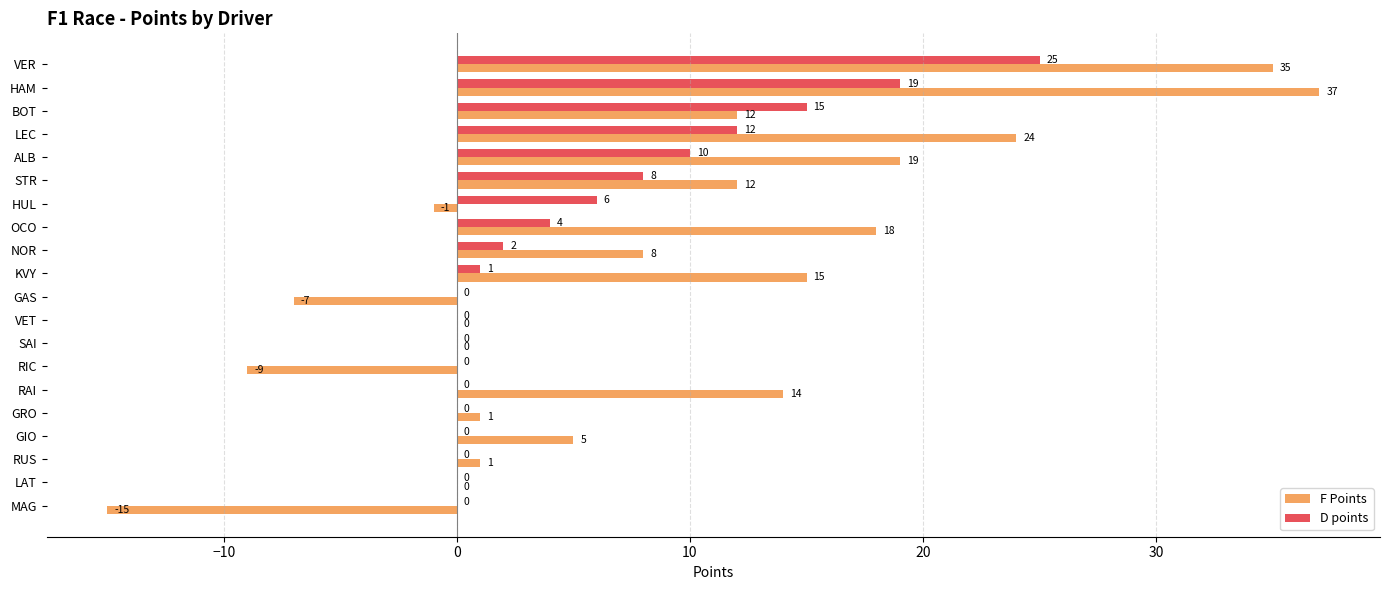

How many series are shown in this chart?

2